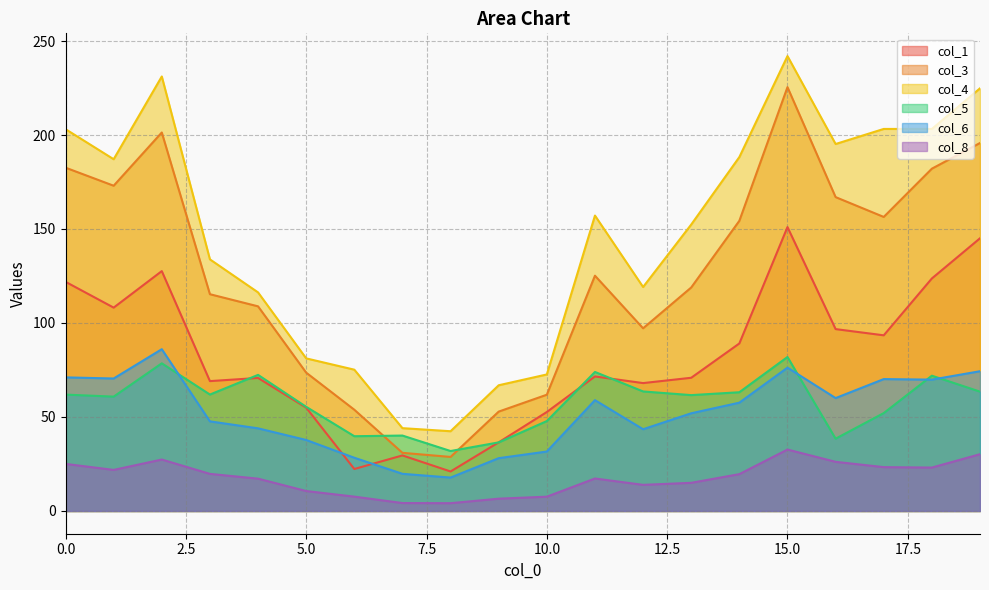

True or false: col_8 and col_5 cross at least once.

False